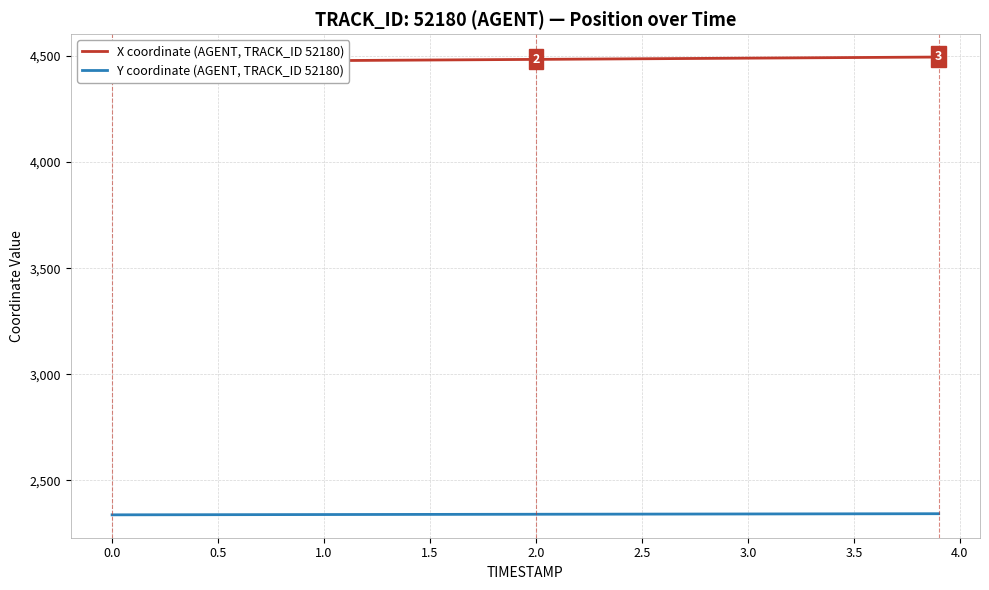

What is the label of the 6th point from the left?

0.5